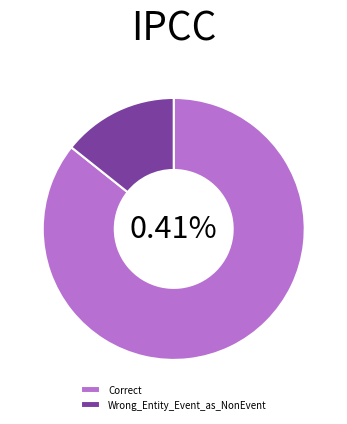

To the nearest percent, what is the difference between the Correct and Wrong_Entity_Event_as_NonEvent slice percentages?

71%